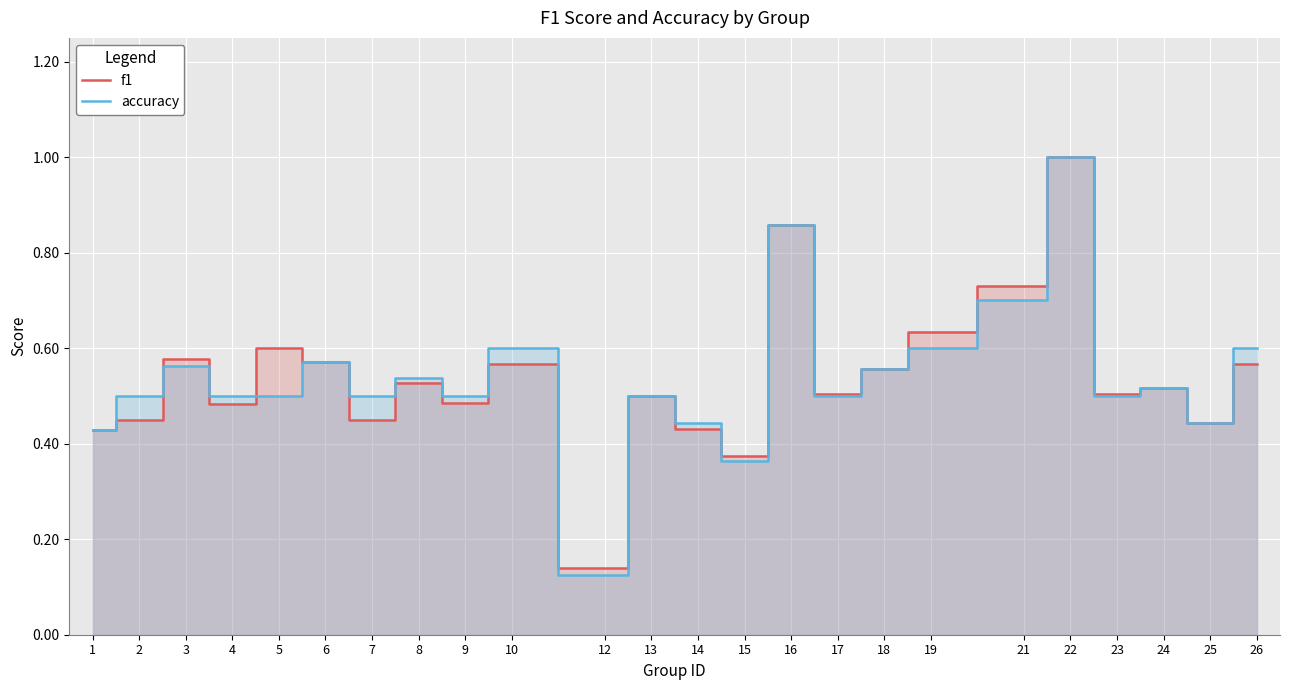

How many f1 values are between 0 and 1?

24